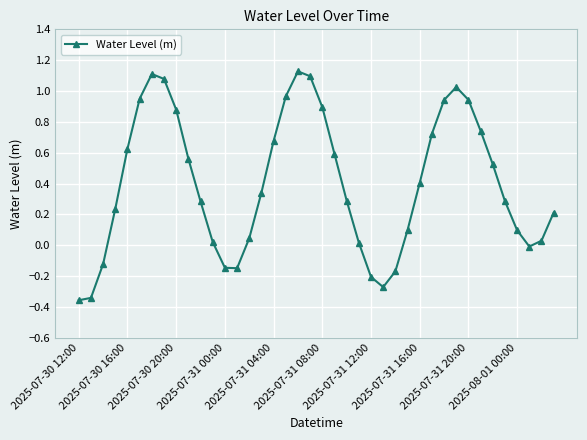

What is the sum of all values?

16.1